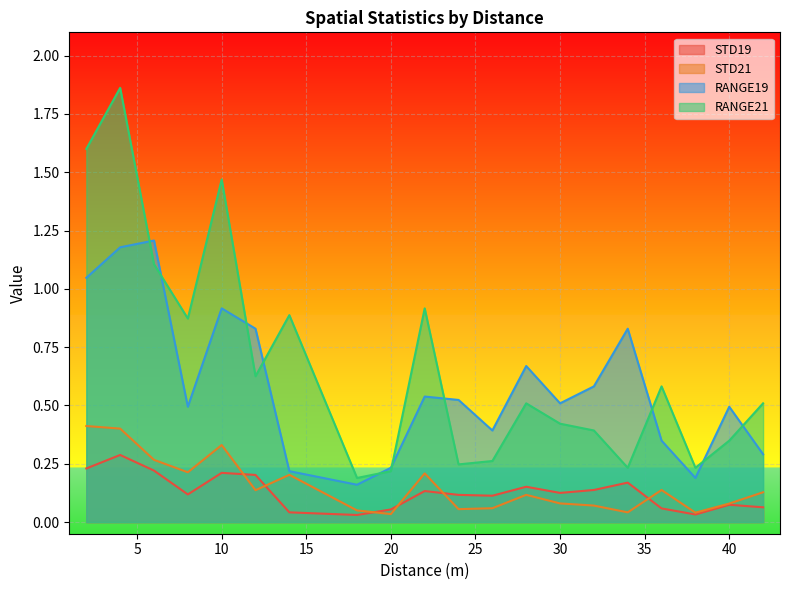

What is the sum of all STD19 values?

2.6